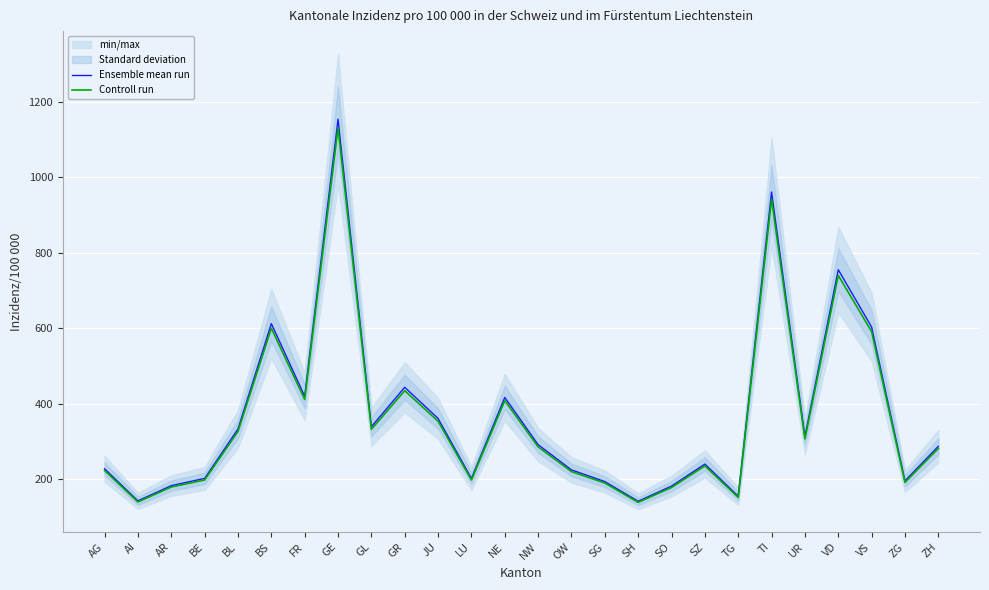

Rank the series by their average value, from lowest to highest.

Controll run, Ensemble mean run